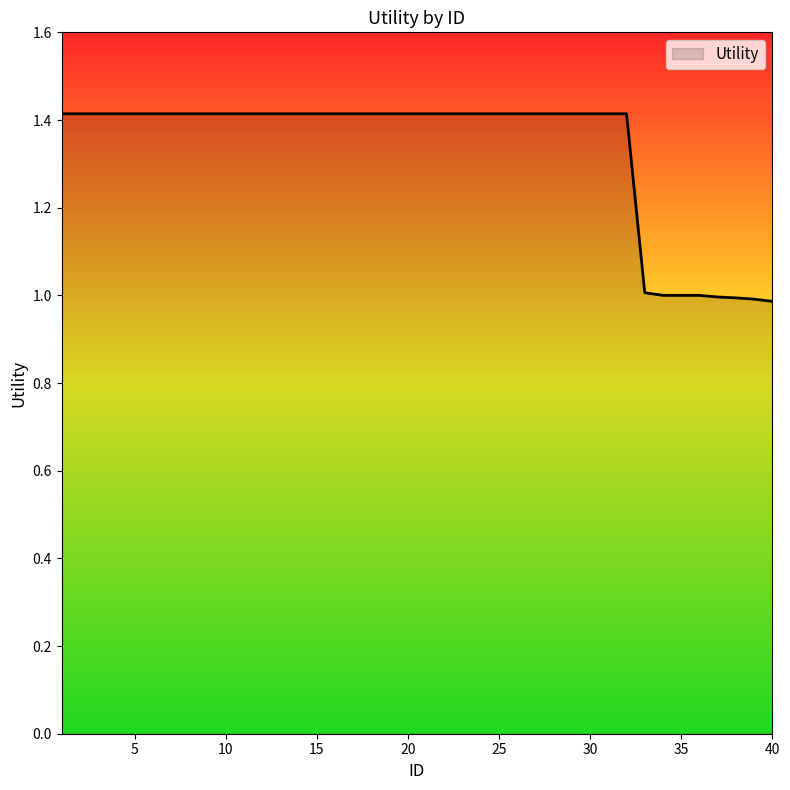

What is the minimum value shown in the chart?

1.0